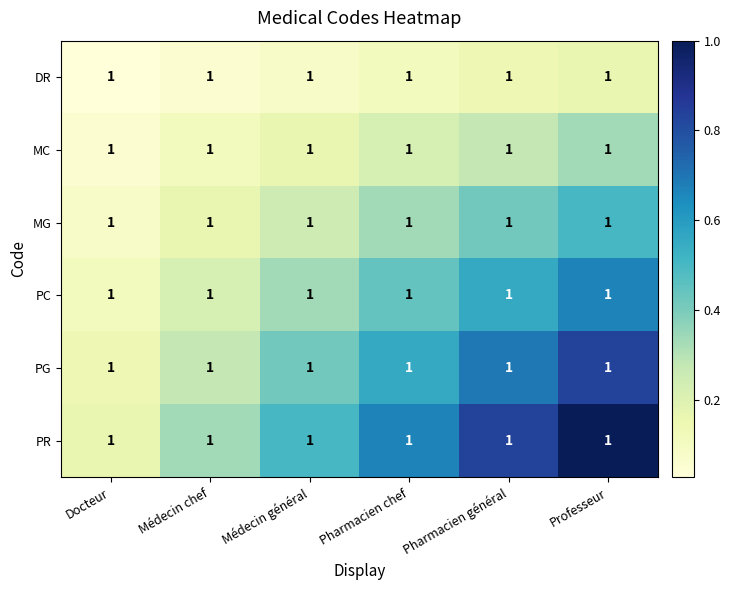

Reading right to left, what are all the values shown in this chart?

DR: Professeur=1.0	Pharmacien général=1.0	Pharmacien chef=1.0	Médecin général=1.0	Médecin chef=1.0	Docteur=1.0
MC: Professeur=1.0	Pharmacien général=1.0	Pharmacien chef=1.0	Médecin général=1.0	Médecin chef=1.0	Docteur=1.0
MG: Professeur=1.0	Pharmacien général=1.0	Pharmacien chef=1.0	Médecin général=1.0	Médecin chef=1.0	Docteur=1.0
PC: Professeur=1.0	Pharmacien général=1.0	Pharmacien chef=1.0	Médecin général=1.0	Médecin chef=1.0	Docteur=1.0
PG: Professeur=1.0	Pharmacien général=1.0	Pharmacien chef=1.0	Médecin général=1.0	Médecin chef=1.0	Docteur=1.0
PR: Professeur=1.0	Pharmacien général=1.0	Pharmacien chef=1.0	Médecin général=1.0	Médecin chef=1.0	Docteur=1.0